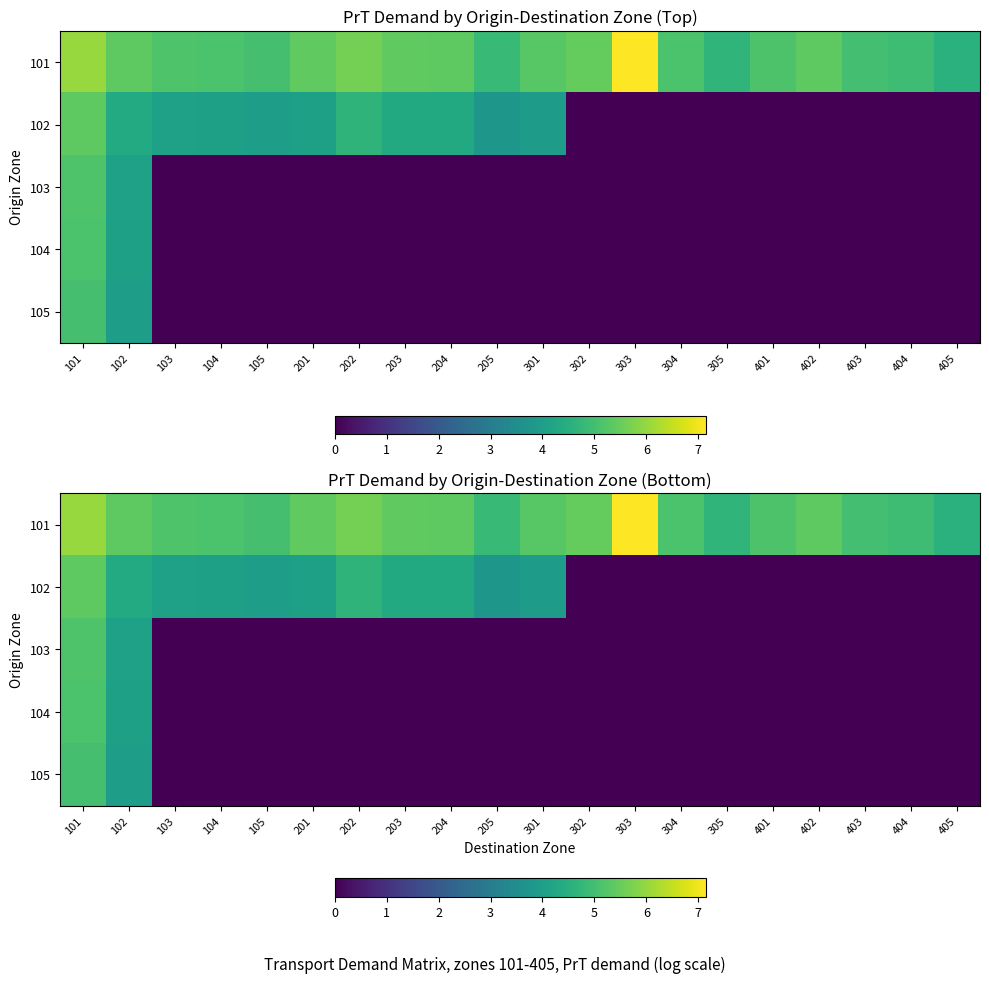

Where is 104 nearest to the value 2?

103